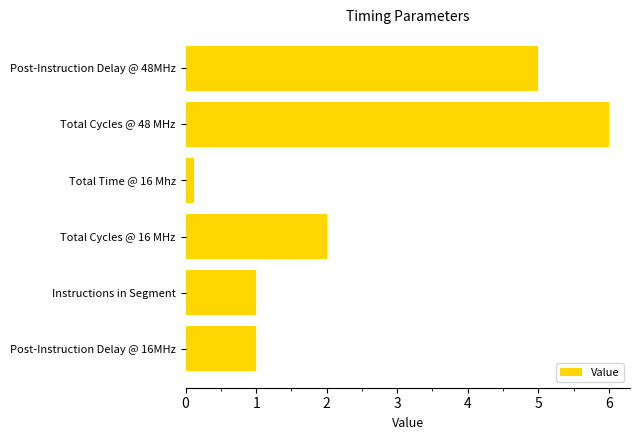

What is the average value?

2.5